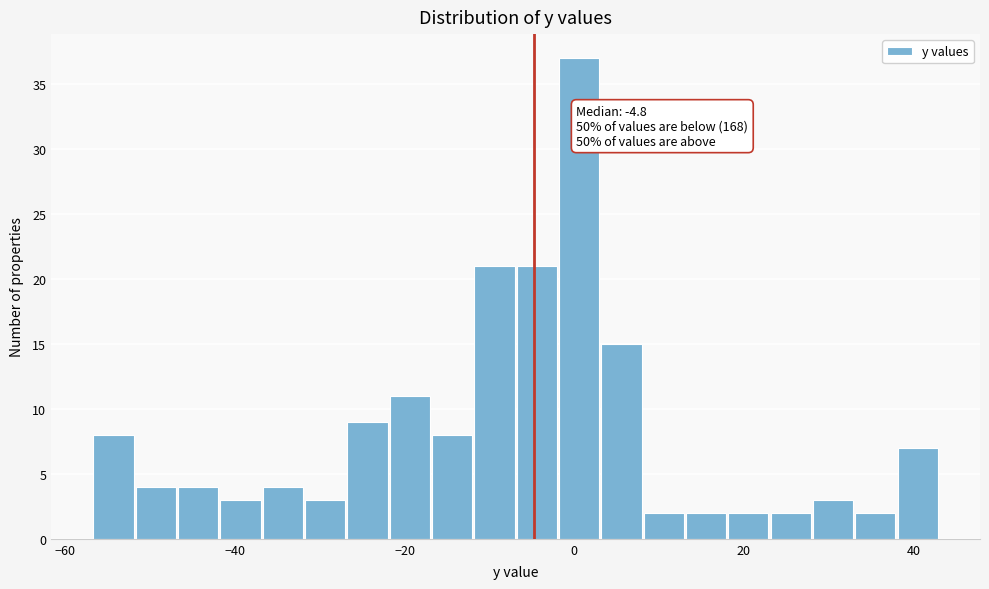

Read against the x-axis, roughly where is the centre of the tallest bar?

0